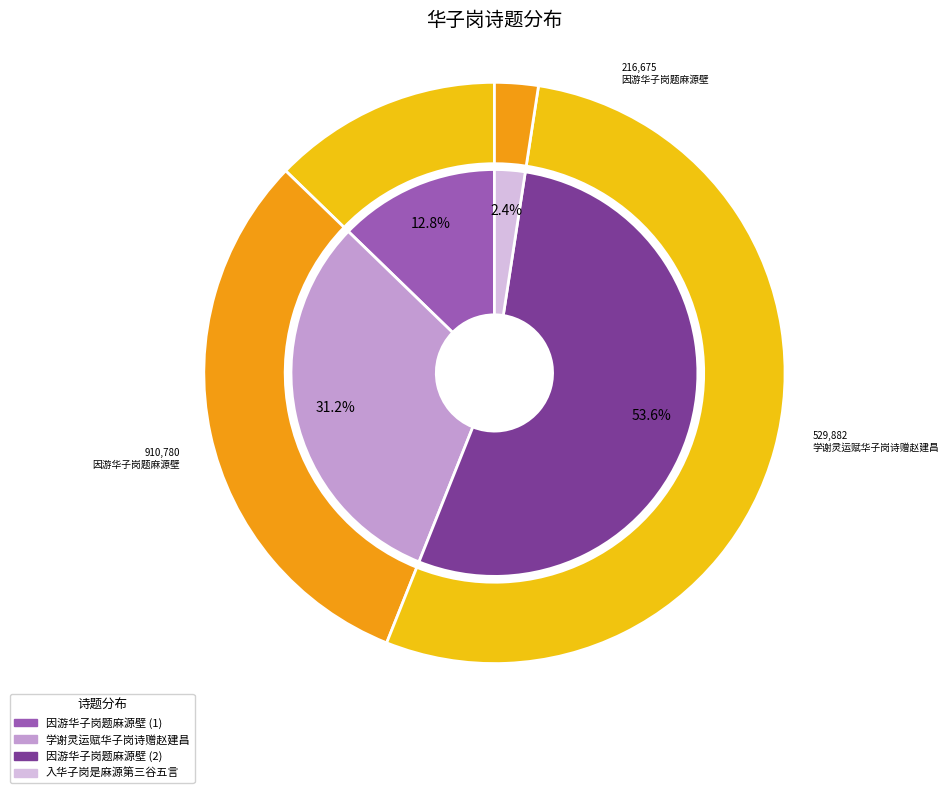

To the nearest percent, what portion does 因游华子岗题麻源壁 represent?

54%